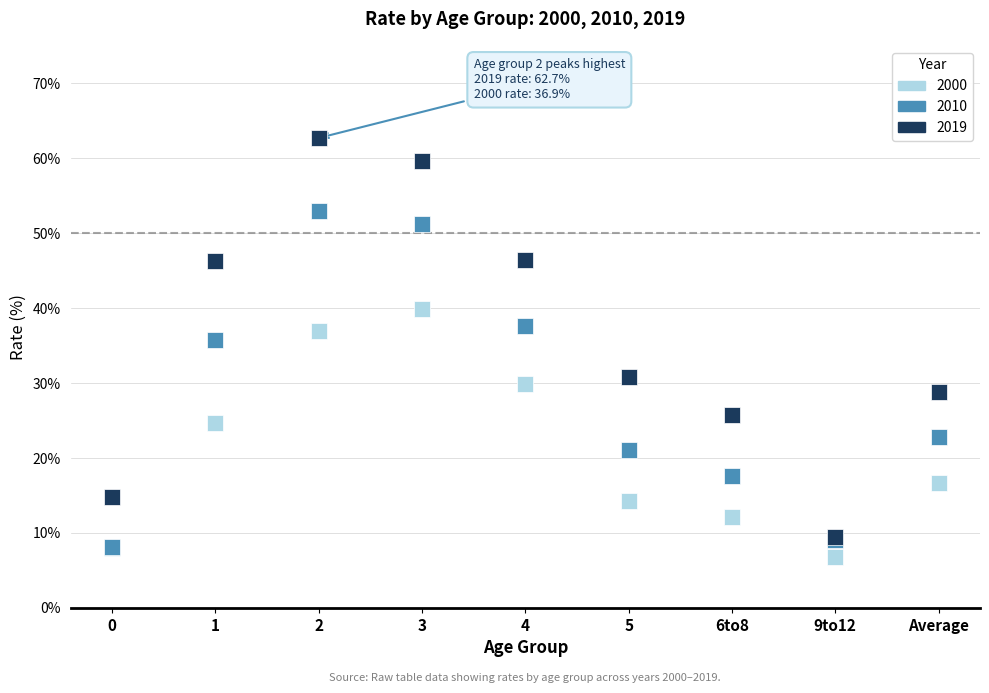

Which series has the widest spread of Y values?

2019